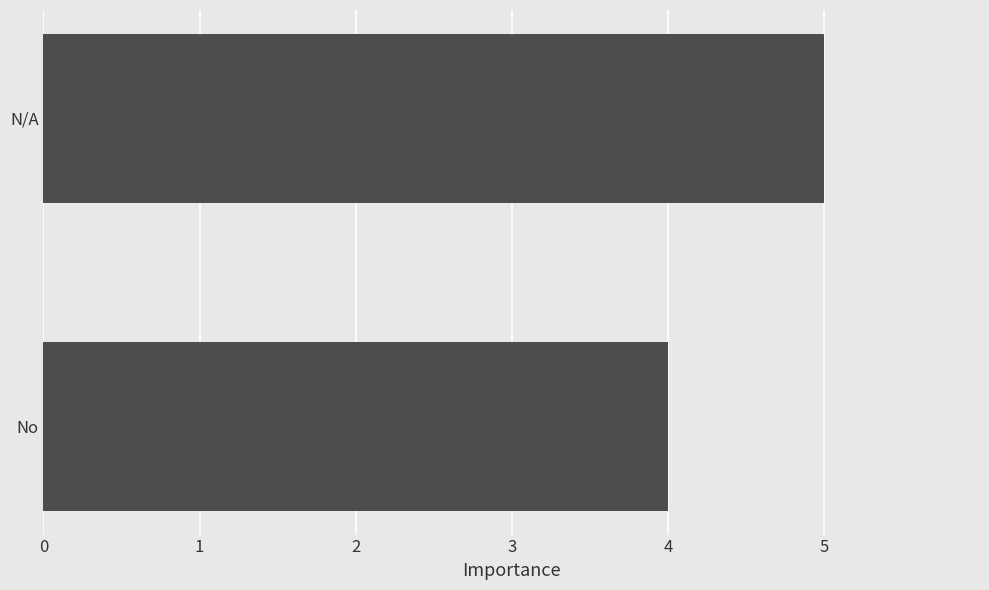

Count the values in the range 4 to 5.

2